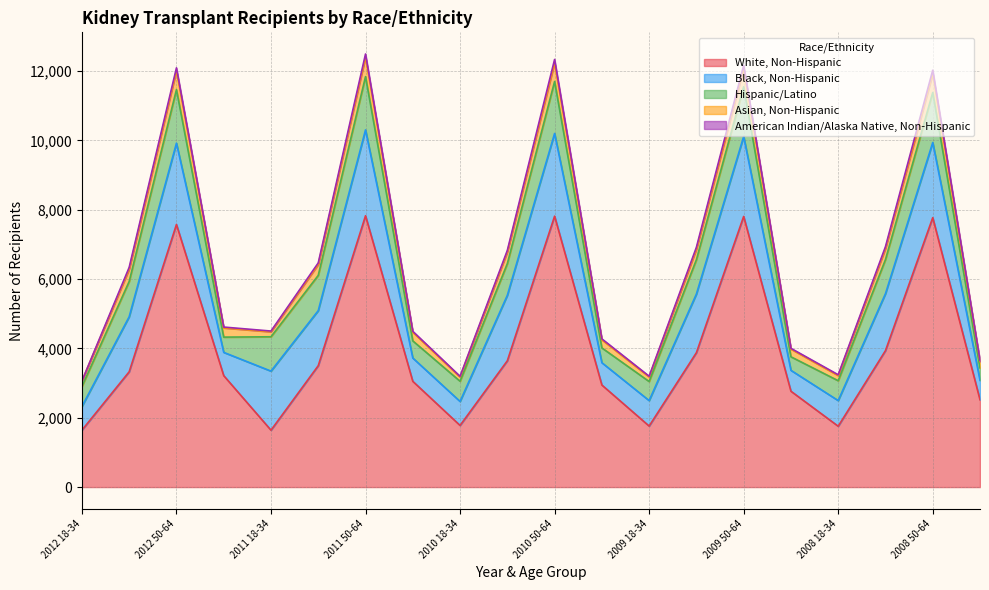

At which category does the chart reach its minimum across all series?

2012 18-34